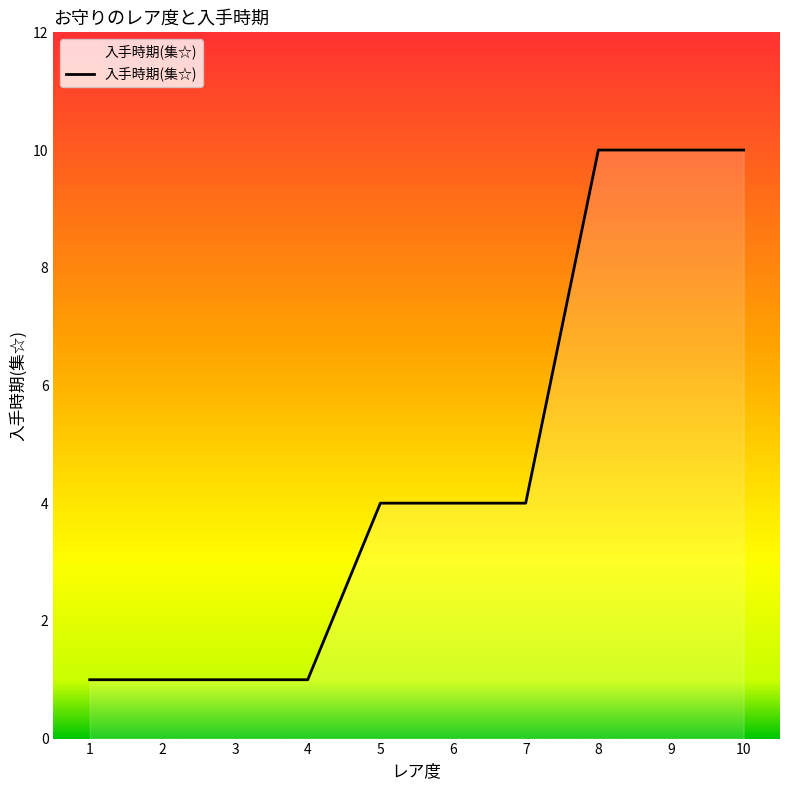

How many values are between 1 and 10?

10